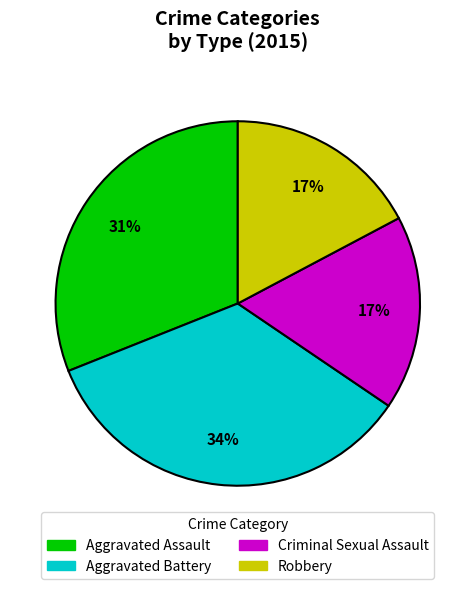

What percentage is the Robbery slice, to the nearest percent?

17%